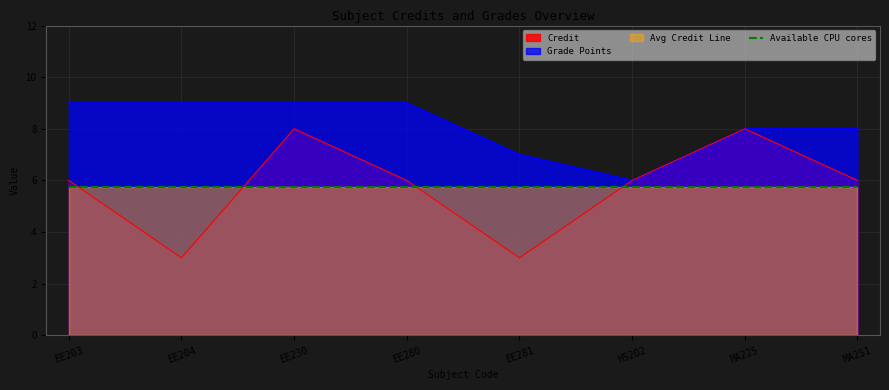

Reading left to right, list all the values displayed in this chart.

6	3	8	6	3	6	8	6